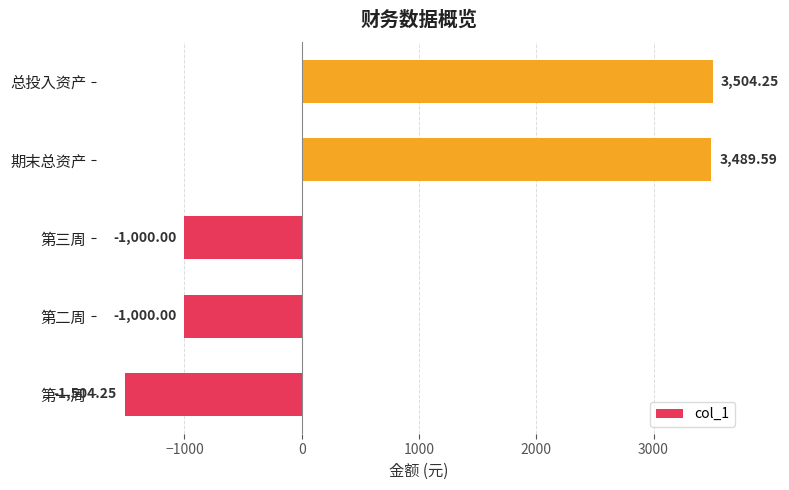

Does the chart contain stacked bars?

No